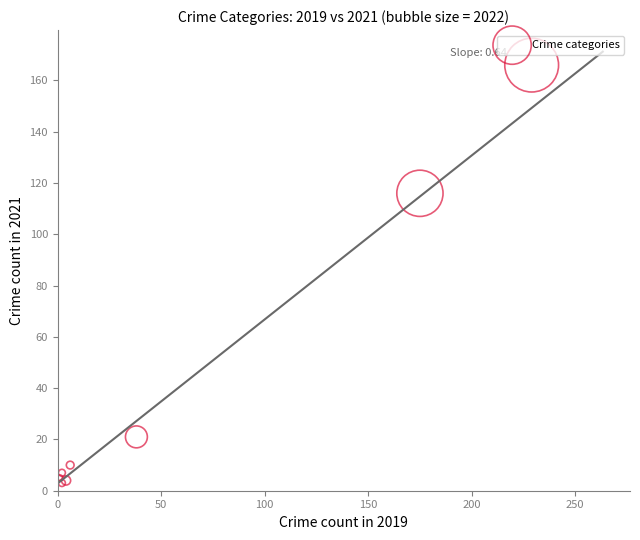

What Y value in the scatter plot is closest to 84?

116